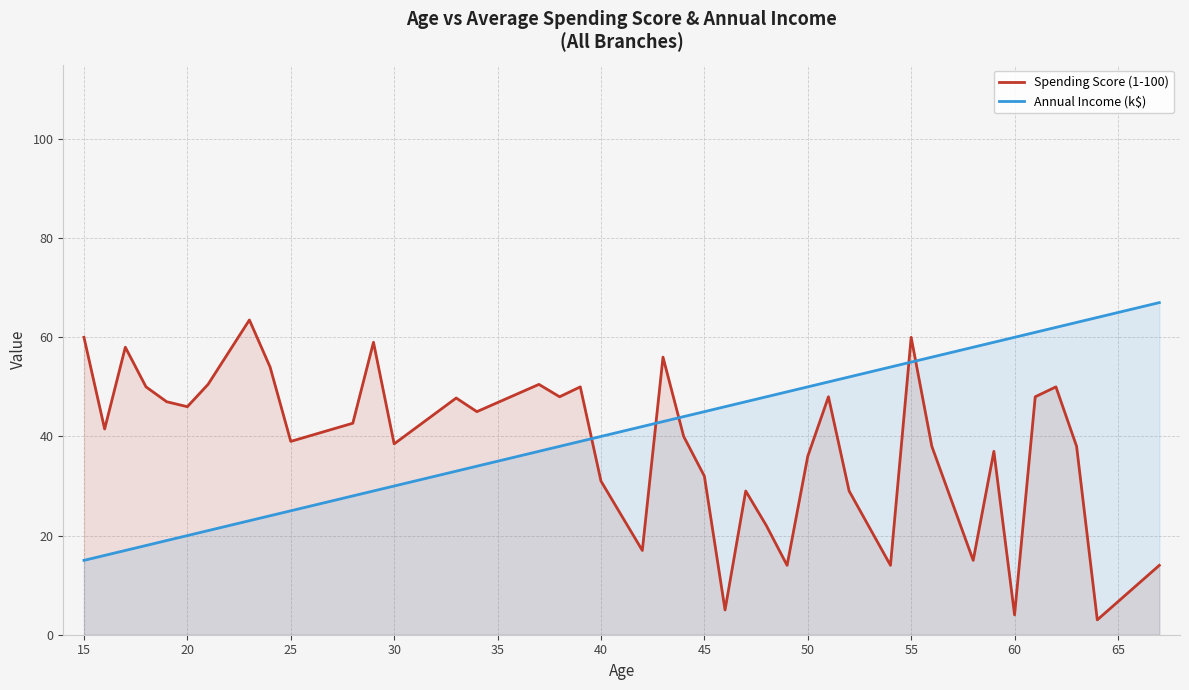

What is the total value across all series at 30?

68.5